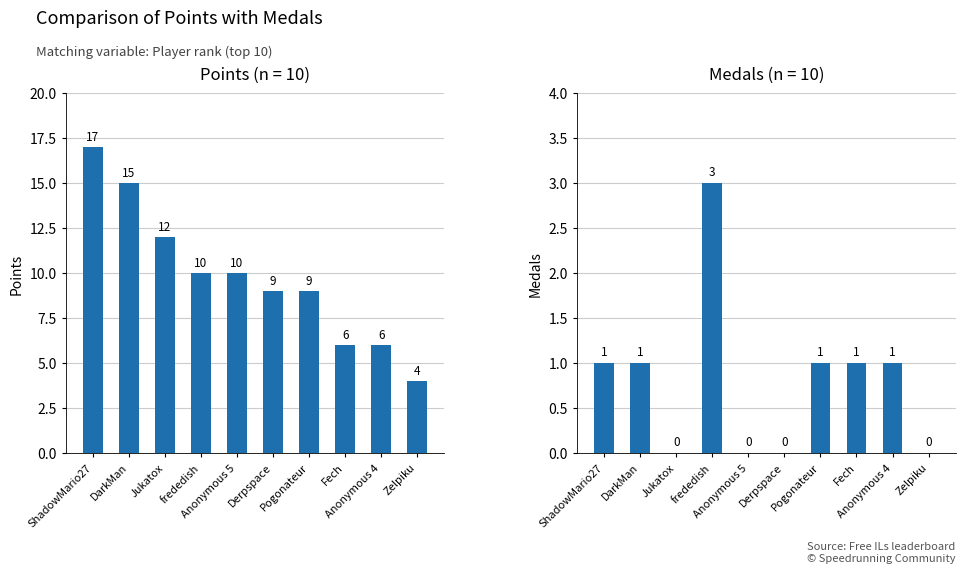

The Points series shows 24 at ShadowMario27. True or false?

False